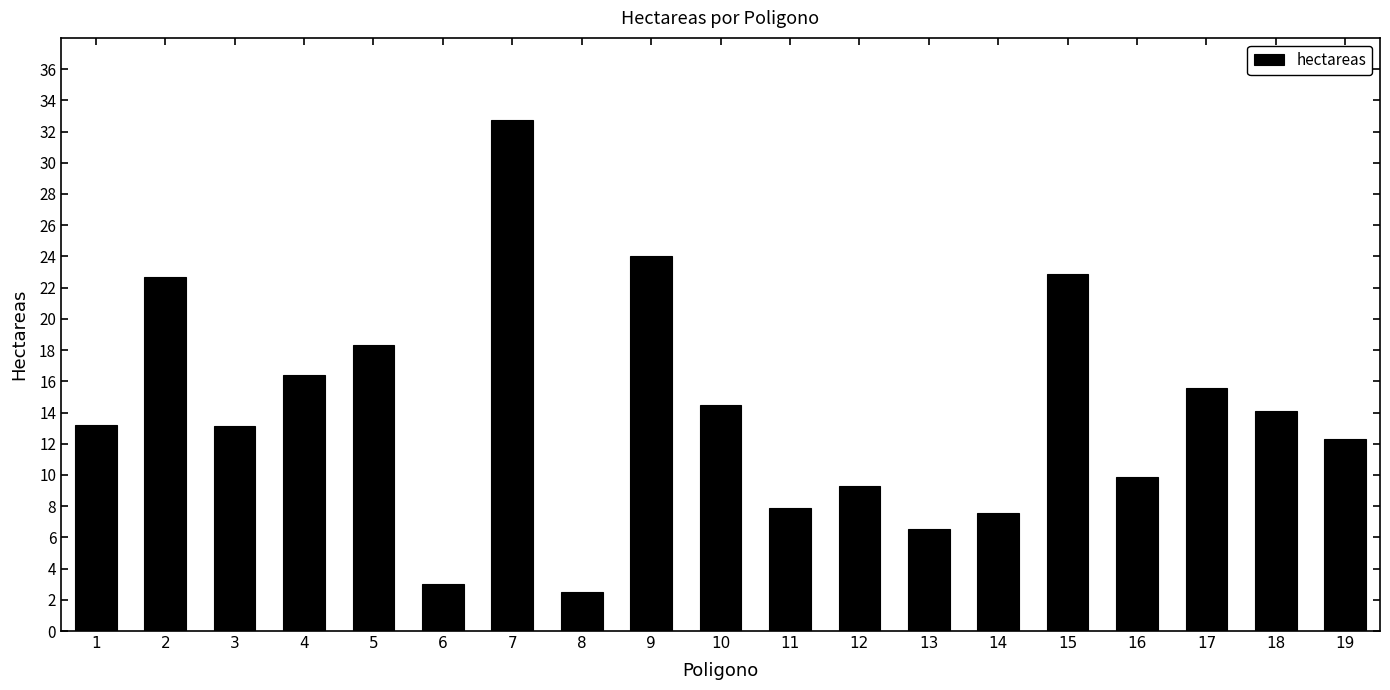

What is the value of the 8th bar from the left?

2.5